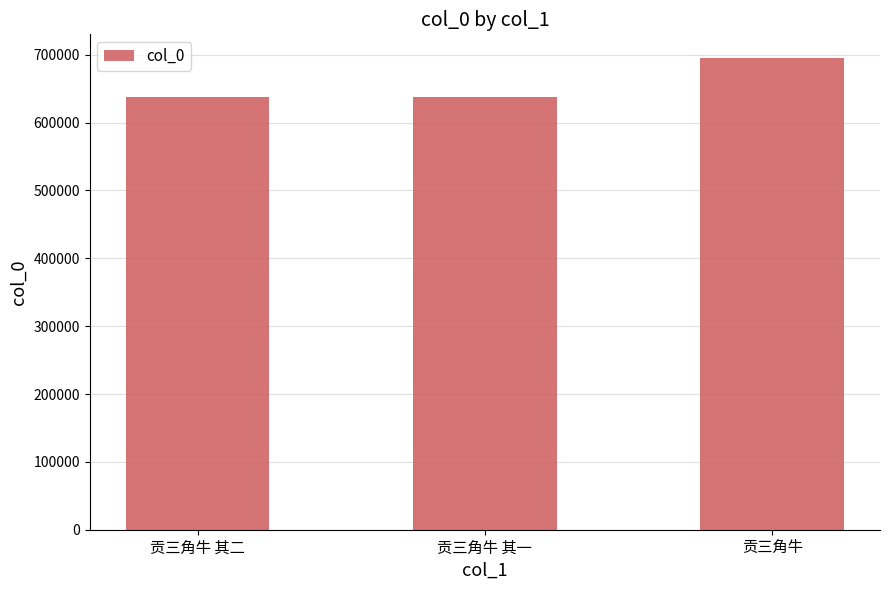

At which label is the value closest to 666682?

贡三角牛 其二